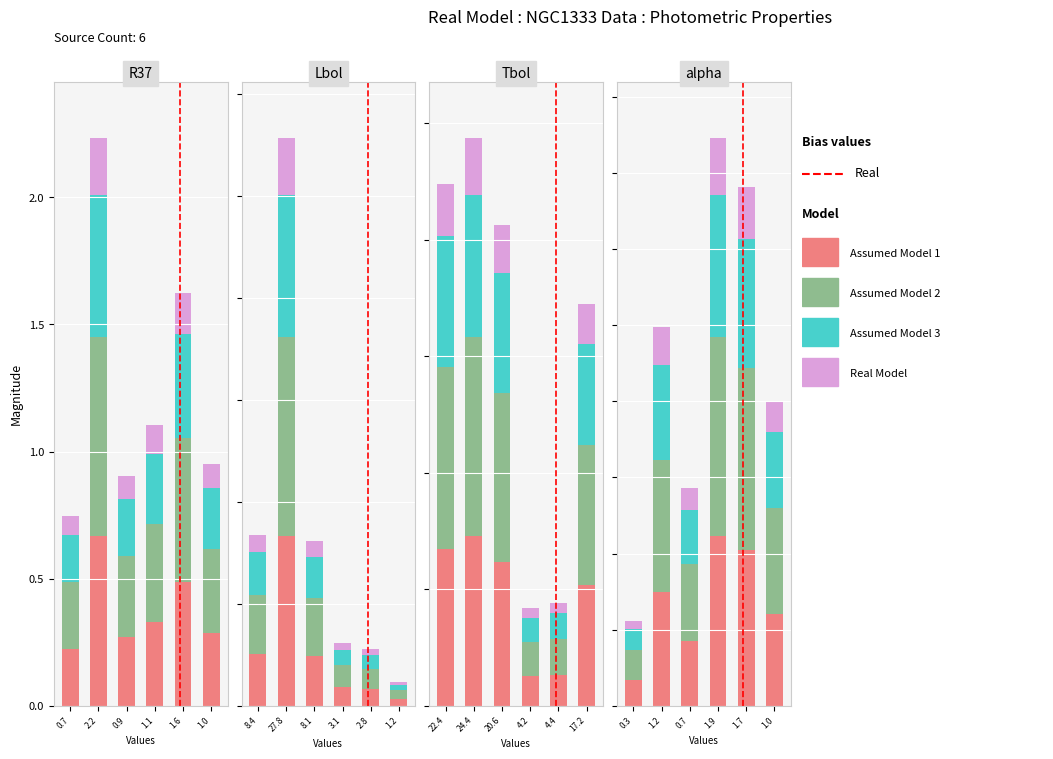

What is the value of the Tbol bar at the 1st from the left?

6.7